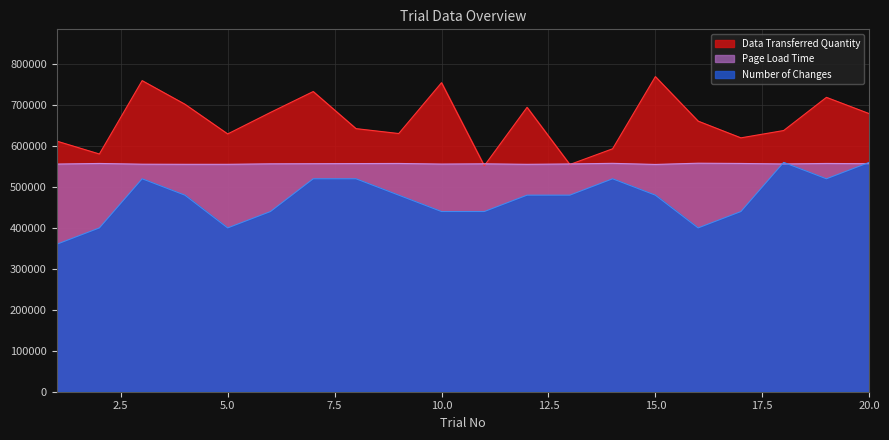

Between 8 and 19, which series saw the biggest shift?

Data Transferred Quantity